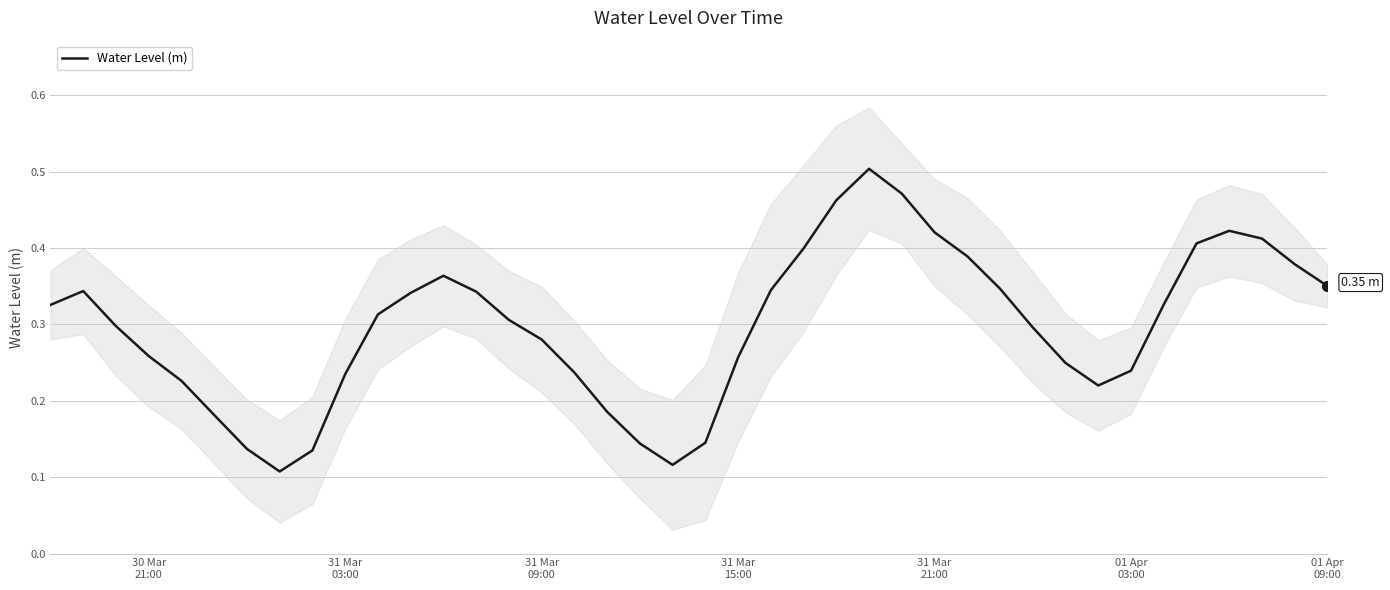

What is the sum of all values?

11.9